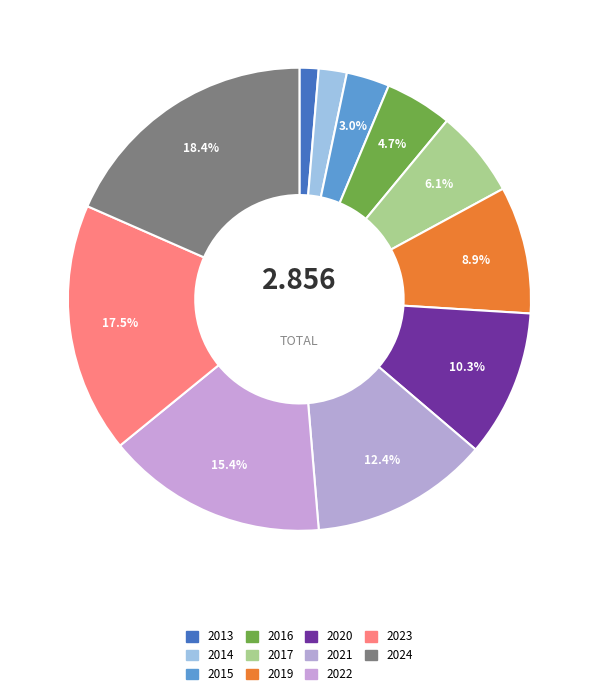

Combined, what portion of the pie is 2022 and 2021?

27.9%